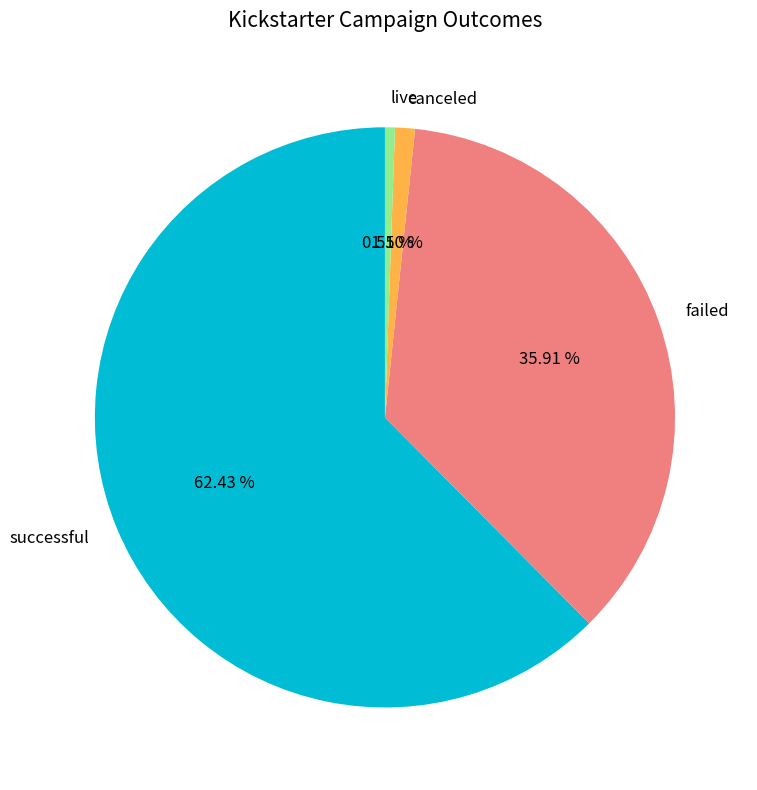

To the nearest percent, what is the difference between the failed and live slice percentages?

35%